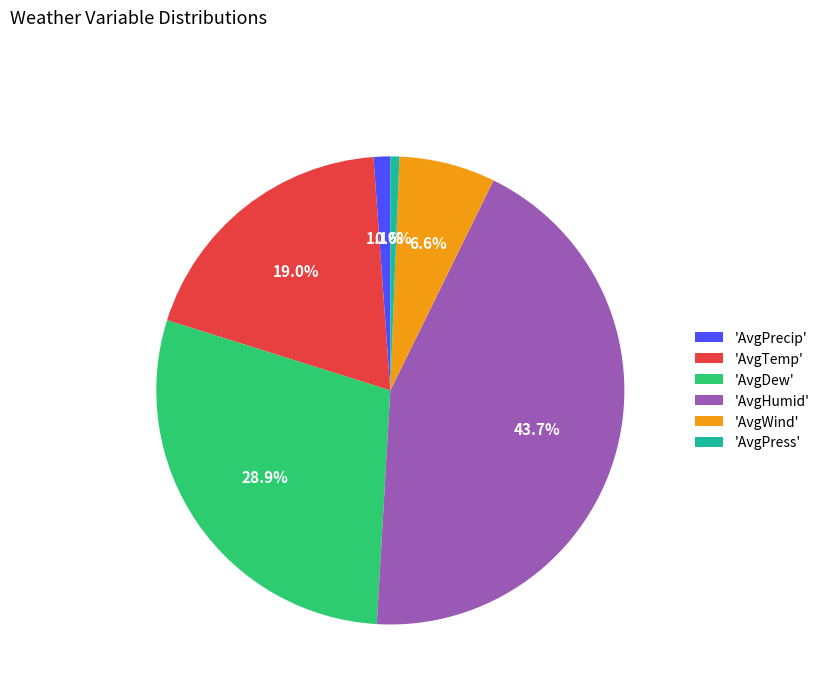

Does 'AvgDew' account for over 50% of the chart?

No